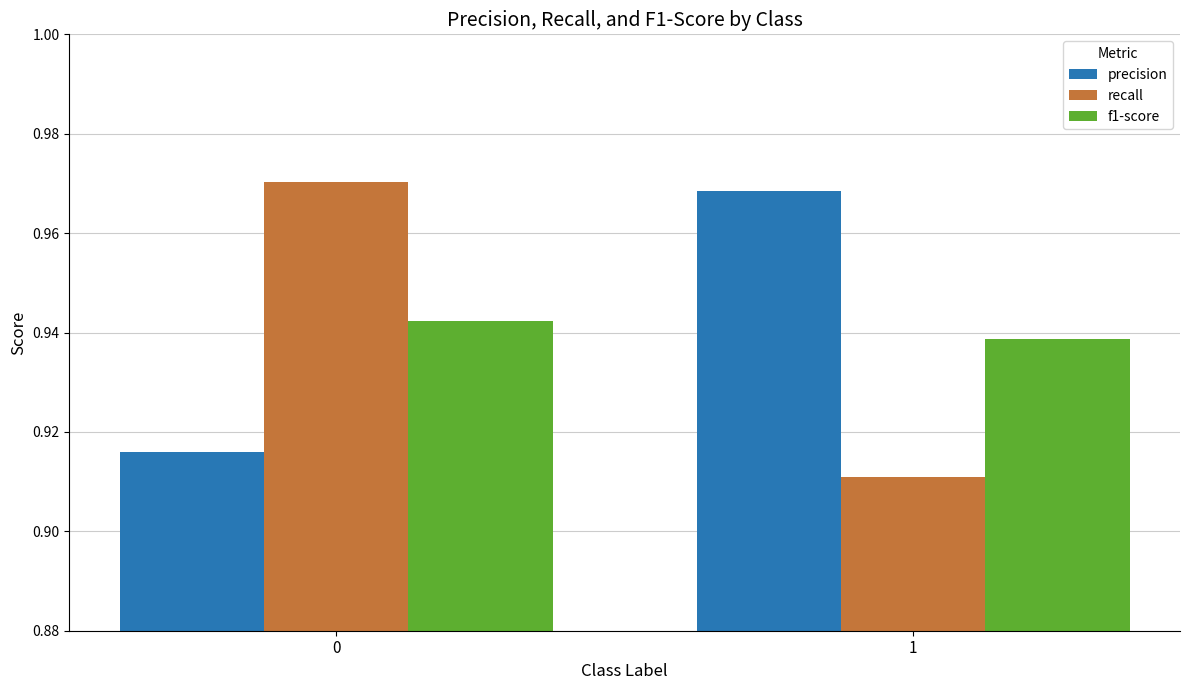

How many bars are there in total?

6